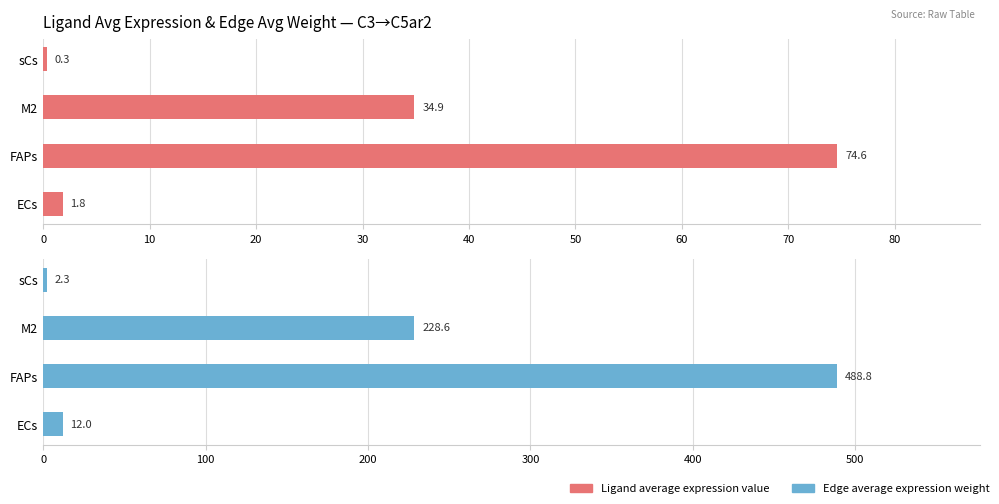

List the series in order of their peak value, highest first.

Edge average expression weight, Ligand average expression value